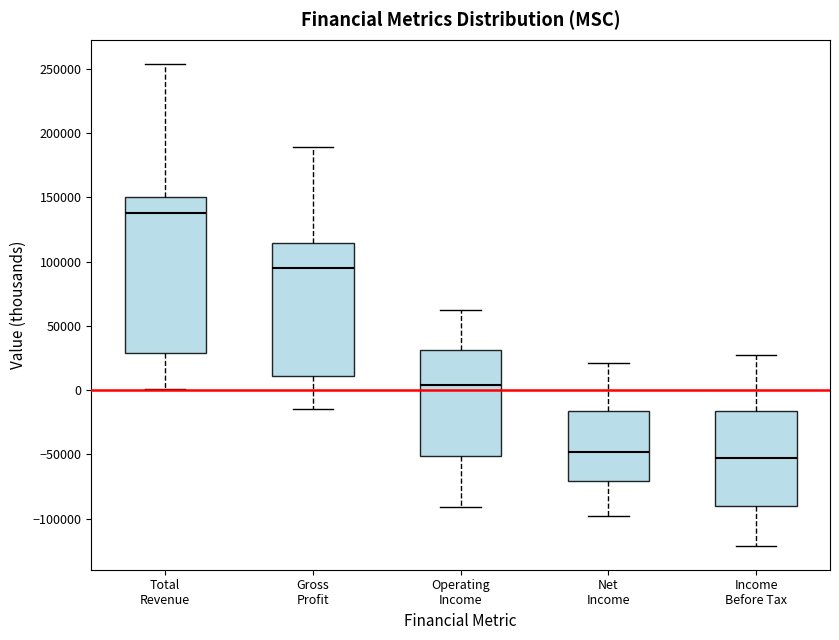

Reading left to right, read every box against the y-axis: the position of its median line, the range the box covers, and the ends of its whiskers. The values are not printed on the chart, so give them approximately, as read against the axis.

Total Revenue: median 140000, box 30000 to 150000, whiskers 0 to 255000
Gross Profit: median 95000, box 10000 to 115000, whiskers -15000 to 190000
Operating Income: median 5000, box -50000 to 30000, whiskers -90000 to 60000
Net Income: median -50000, box -70000 to -15000, whiskers -100000 to 20000
Income Before Tax: median -55000, box -90000 to -15000, whiskers -120000 to 25000